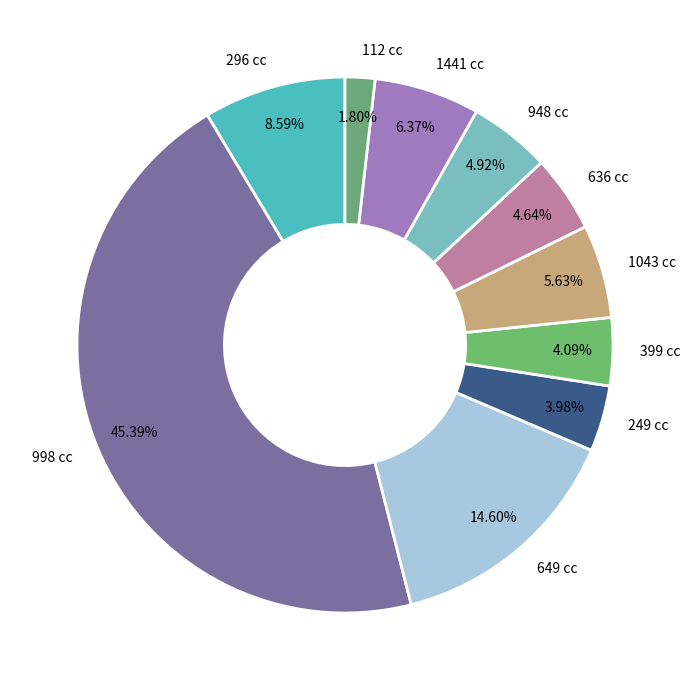

Combined, what portion of the pie is 249 cc and 998 cc?

49.4%